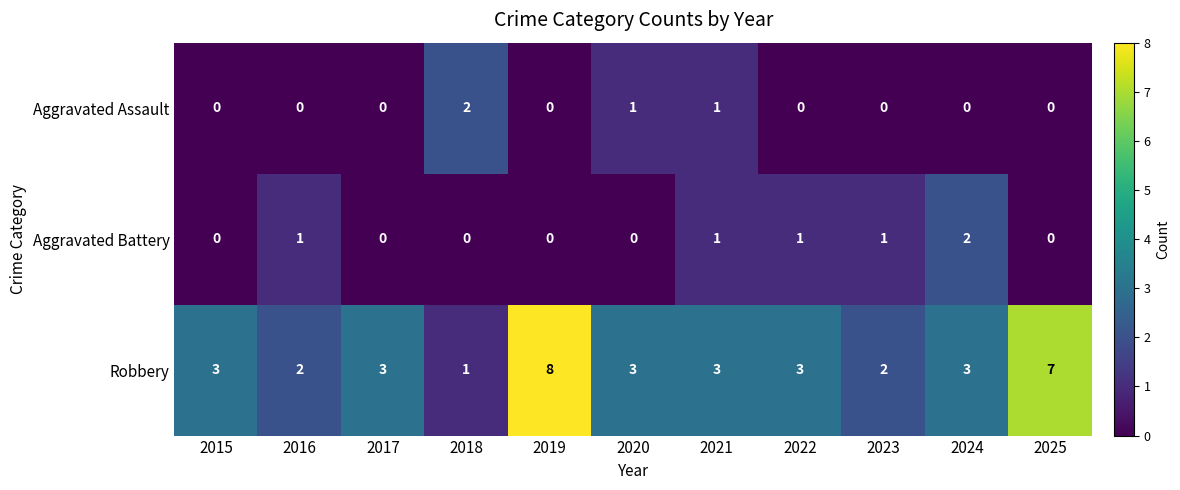

The value of Robbery at 2020 is 3. True or false?

True